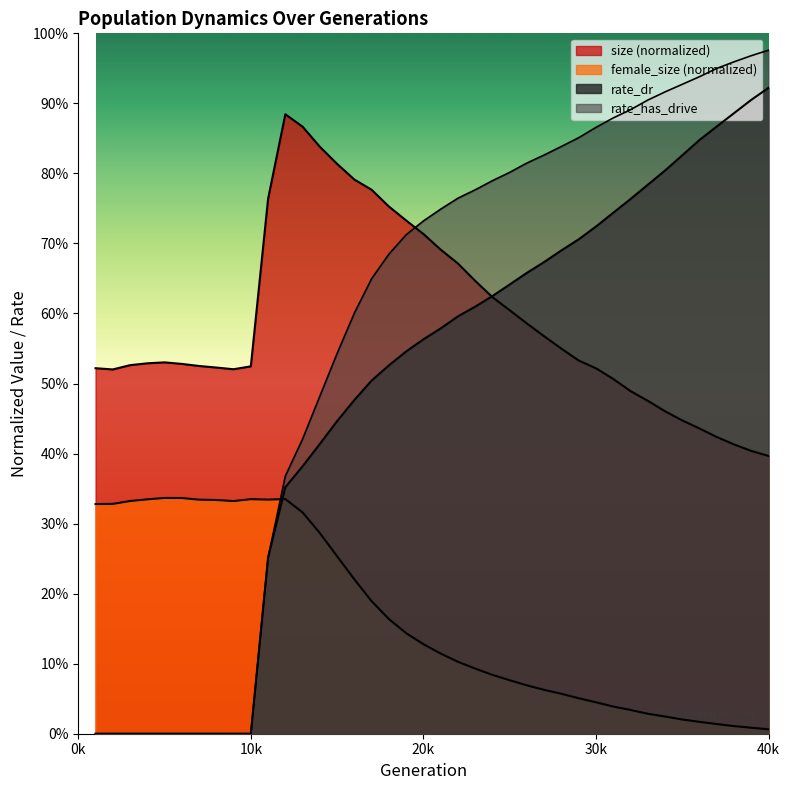

Is it true that female_size equals 0.1 at 11?

False